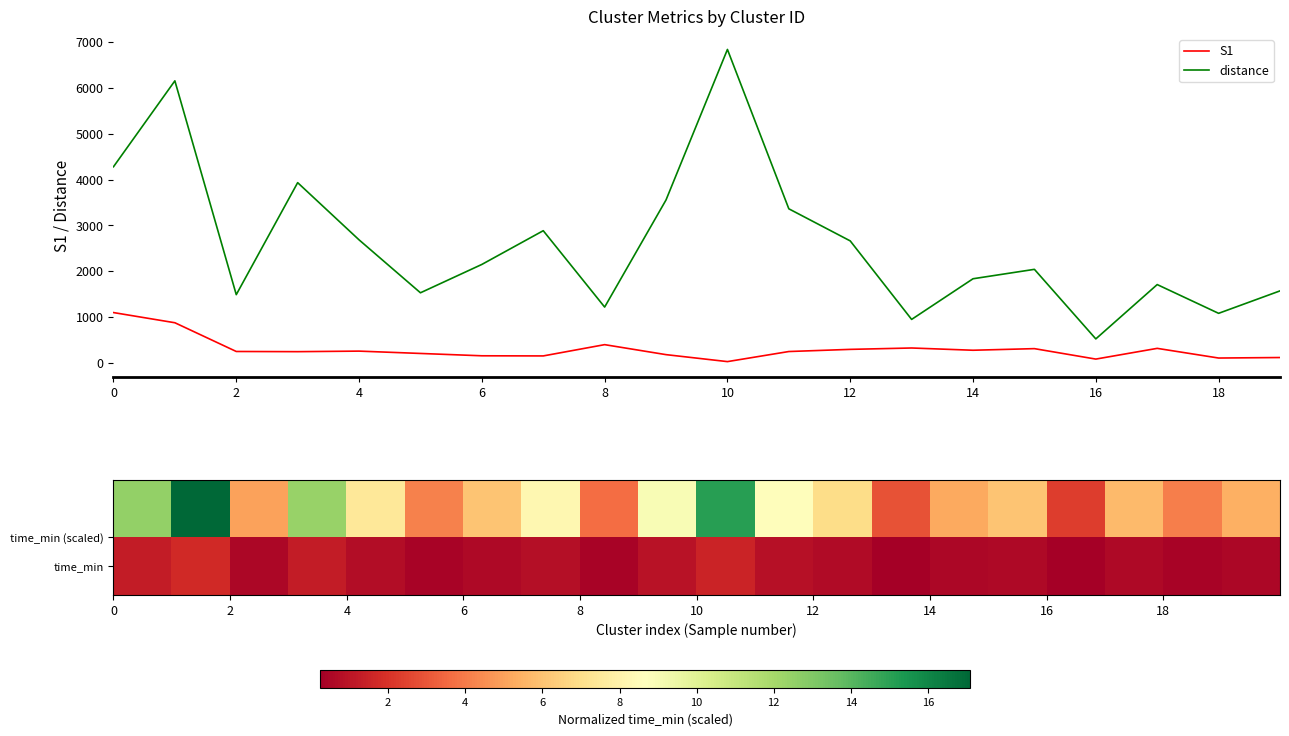

Count the number of categories in the chart.

20